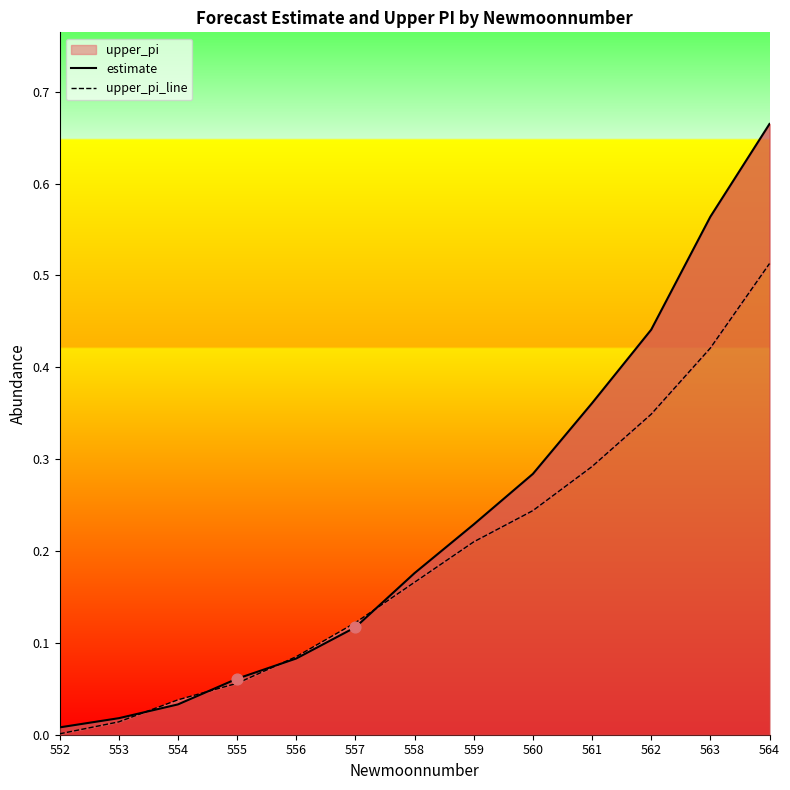

Which series has the largest total across all categories?

estimate